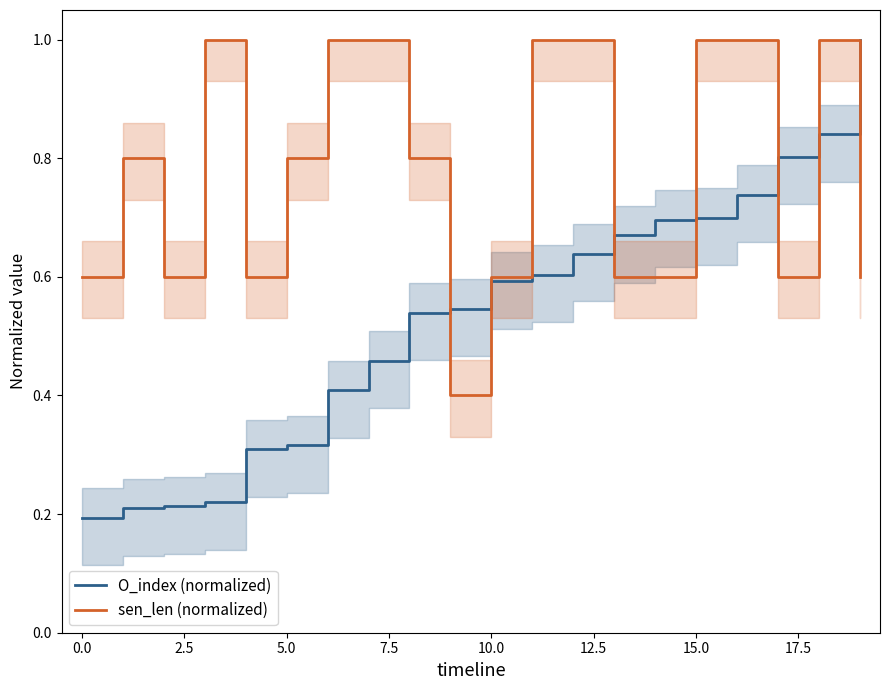

Which category has the highest value in the O_index (normalized) series?

19